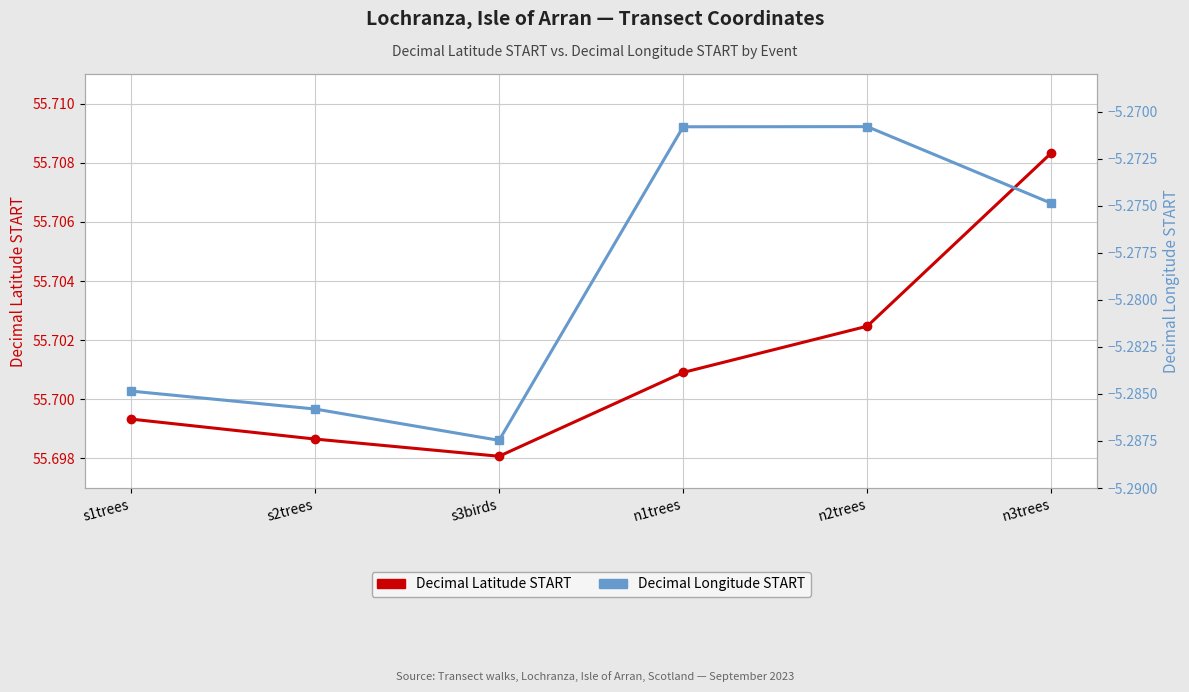

Reading left to right, extract all data points from this chart.

Decimal Latitude START: s1trees=55.7	s2trees=55.7	s3birds=55.7	n1trees=55.7	n2trees=55.7	n3trees=55.7
Decimal Longitude START: s1trees=-5.3	s2trees=-5.3	s3birds=-5.3	n1trees=-5.3	n2trees=-5.3	n3trees=-5.3